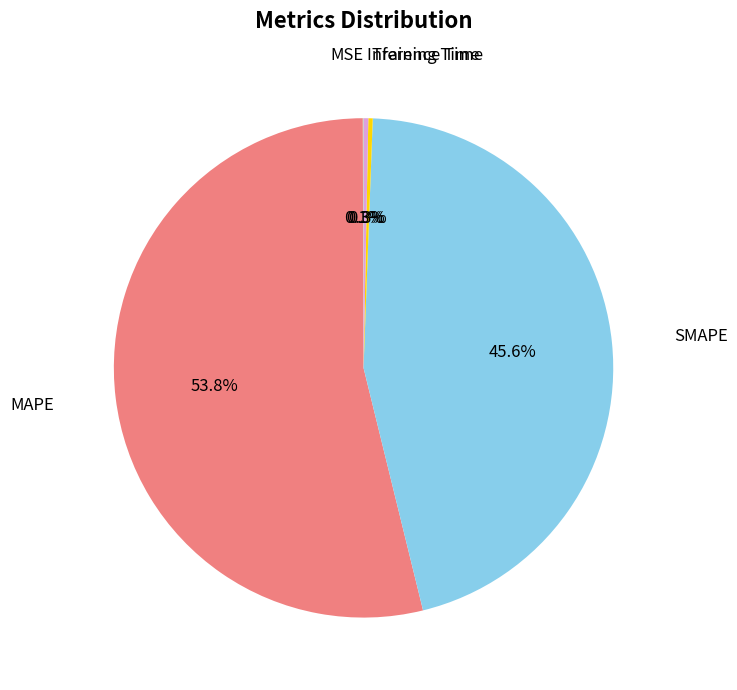

To the nearest percent, what is the difference between the Inference Time and MAPE slice percentages?

53%